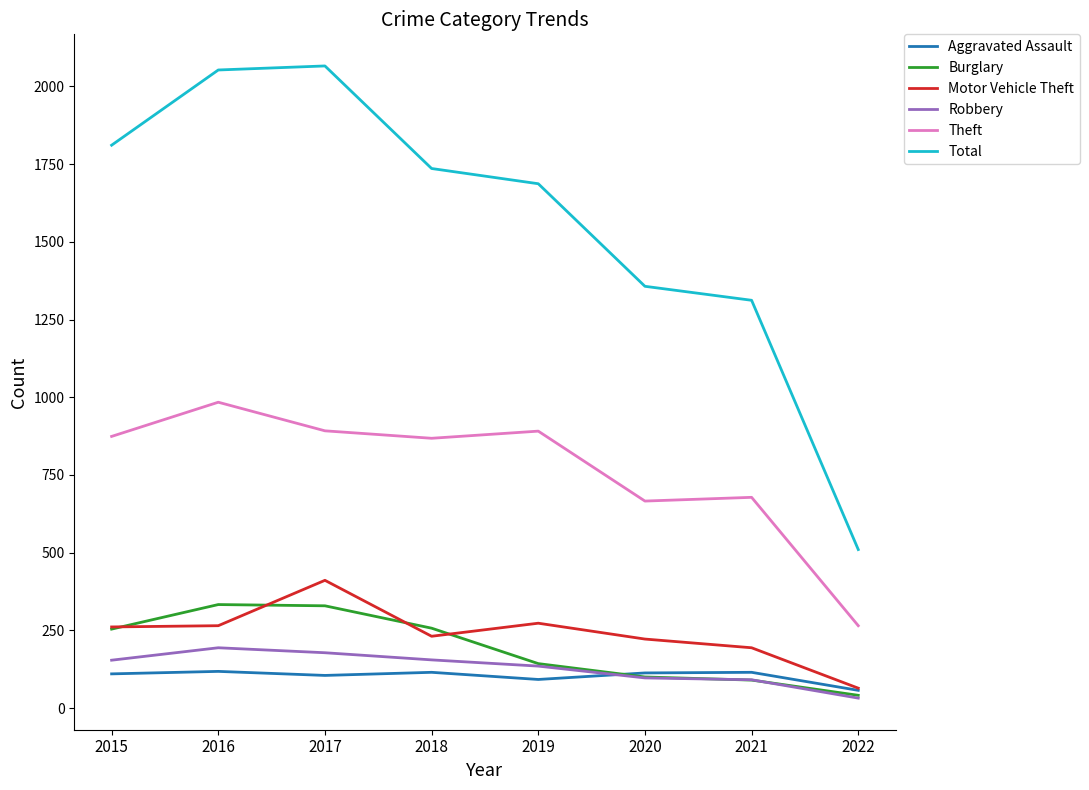

Rank the series by their maximum value, from highest to lowest.

Total, Theft, Motor Vehicle Theft, Burglary, Robbery, Aggravated Assault